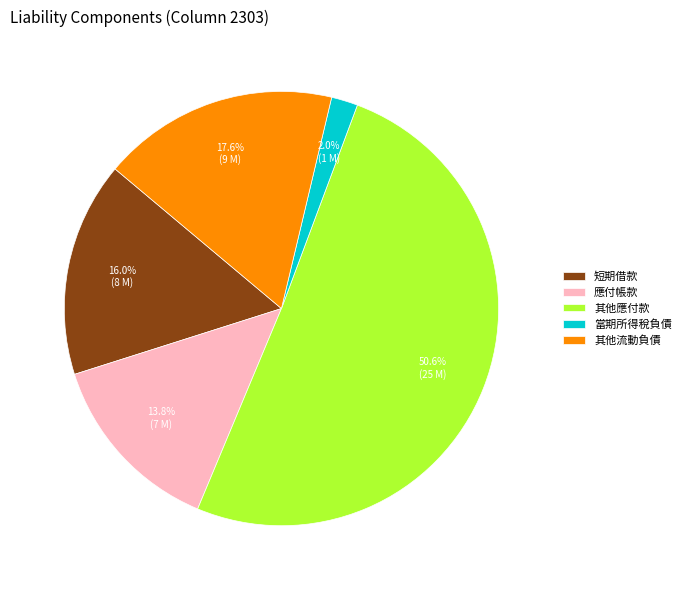

True or false: 其他應付款 accounts for 64% of the total.

False